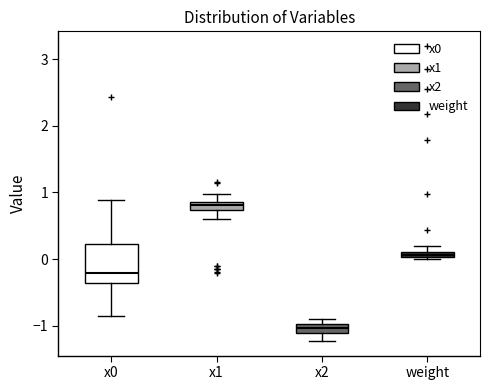

Which box has the lowest median line?

x2